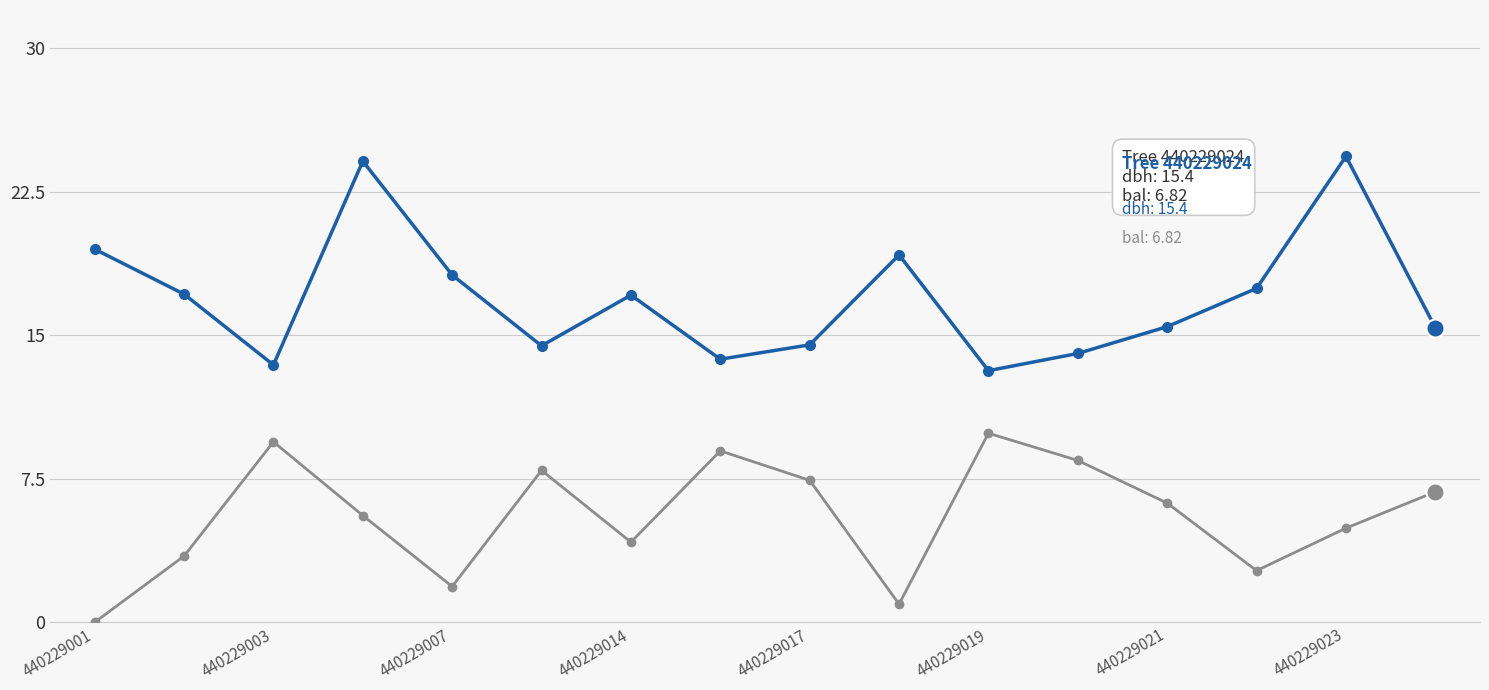

What is the greatest value displayed?

24.4